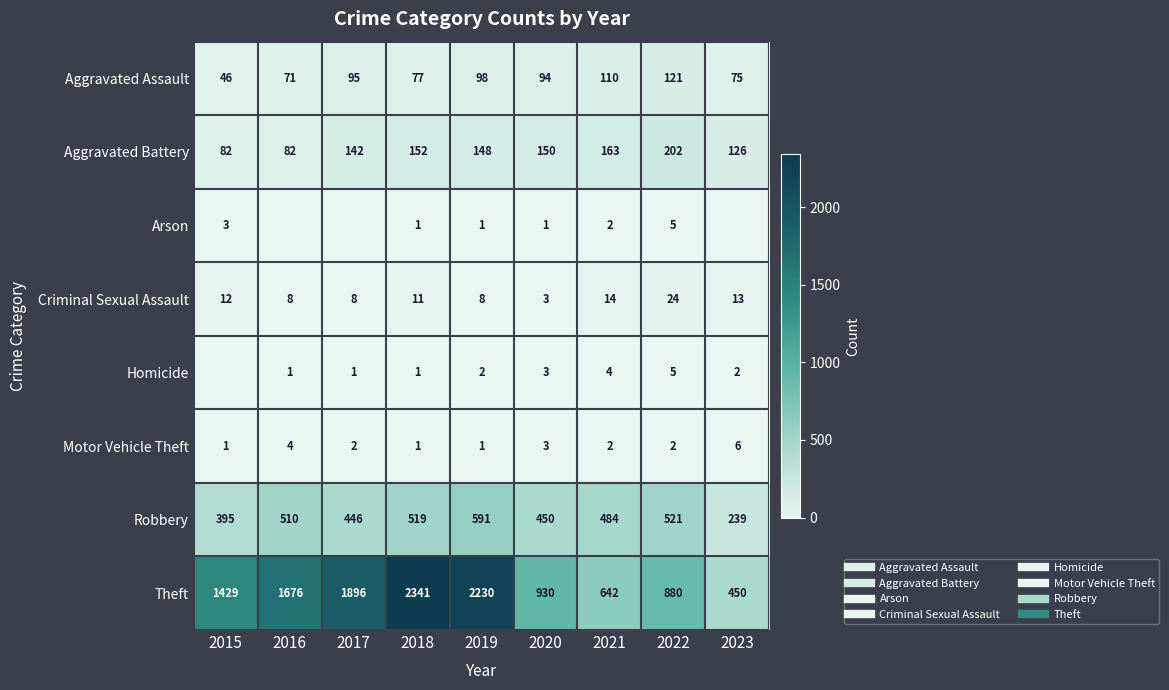

What is the sum of all Motor Vehicle Theft values?

22